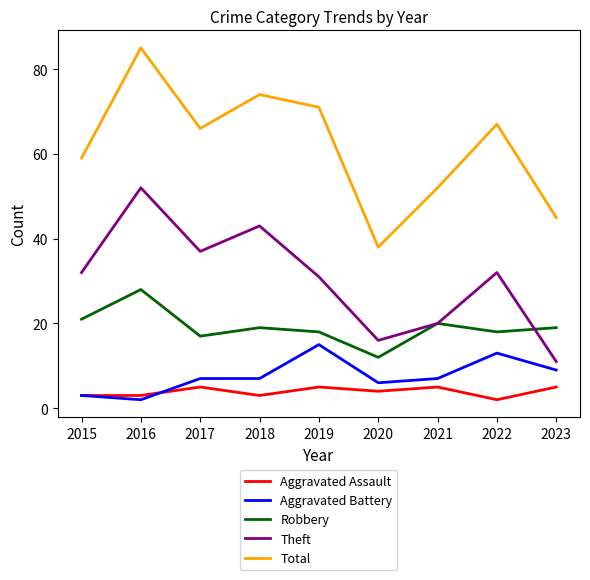

What is the approximate value of Theft at 2021, to the nearest 10?

20